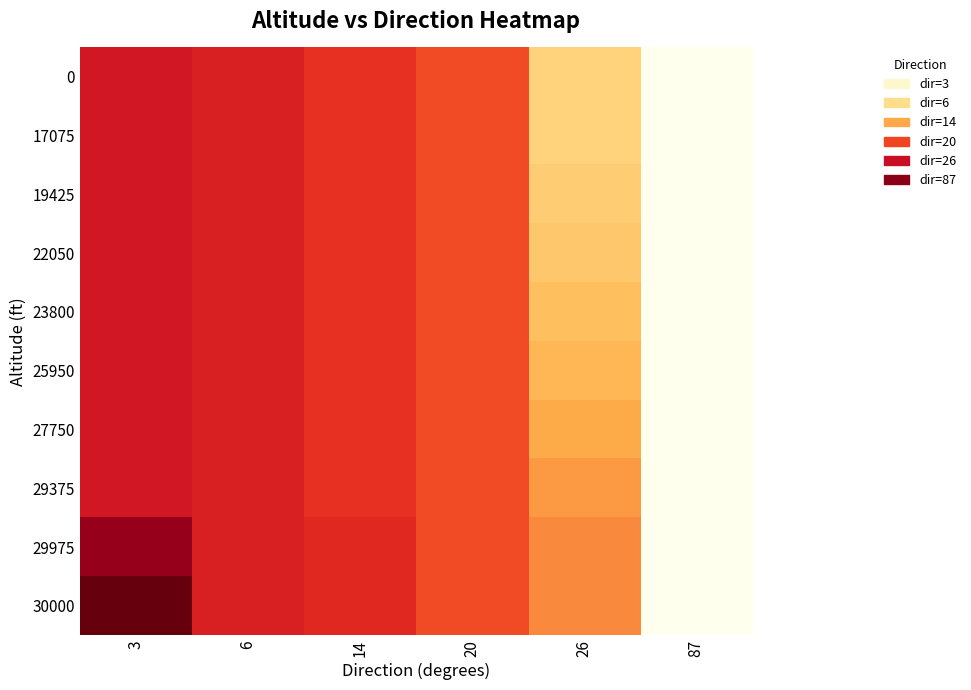

At which category is the sum across all series the highest?

3